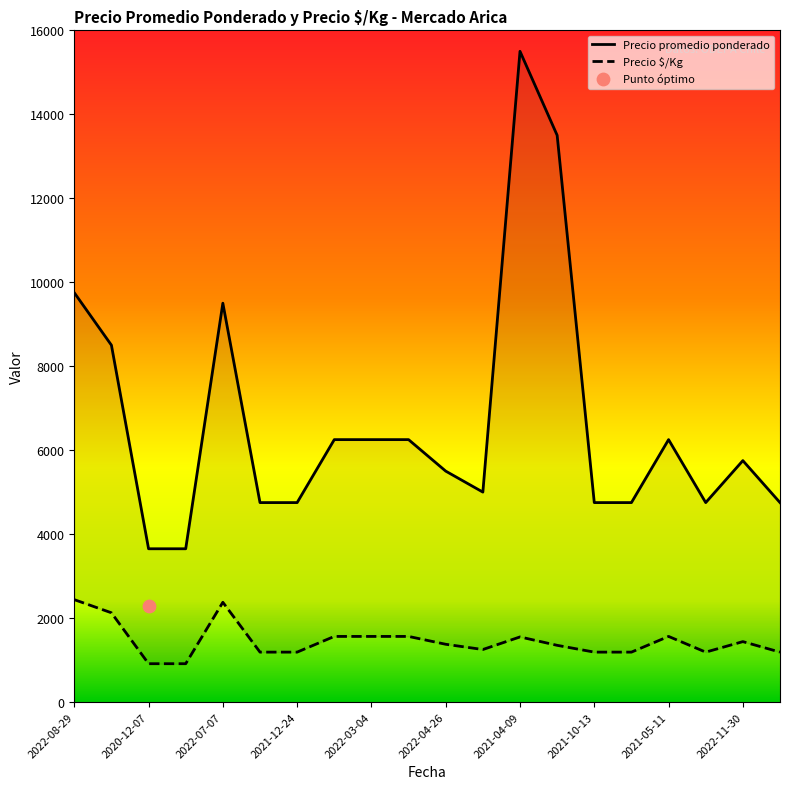

At which category is the sum across all series the highest?

2021-04-09